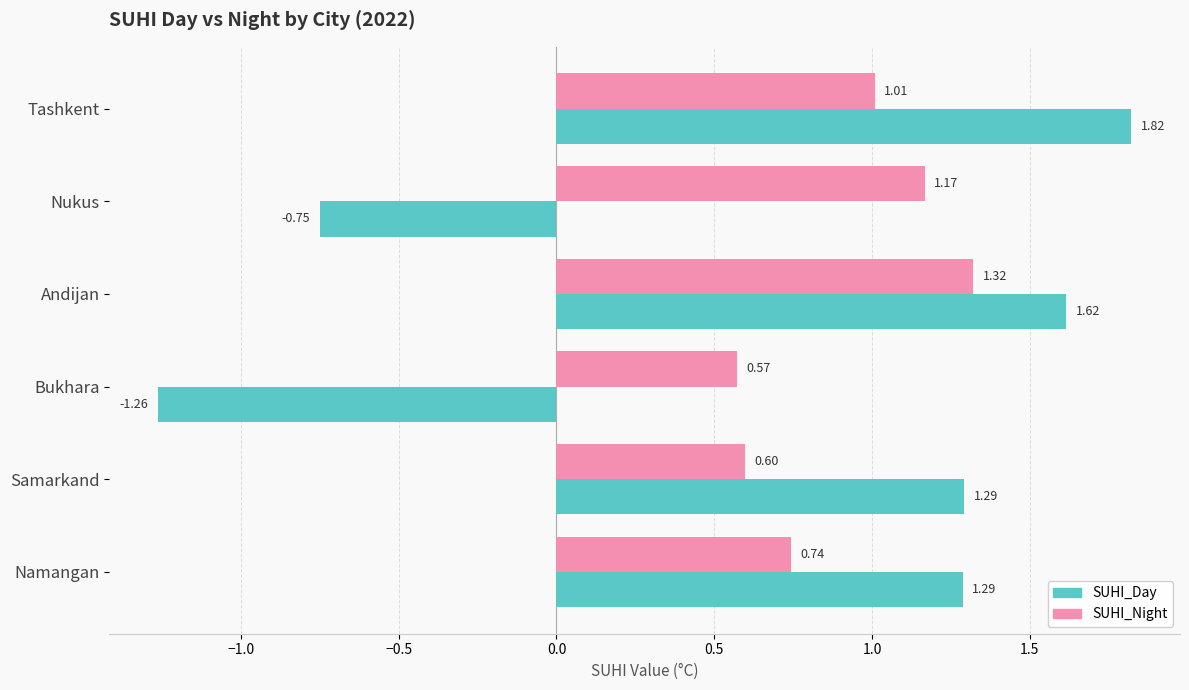

Where is SUHI_Night nearest to the value 0?

Bukhara